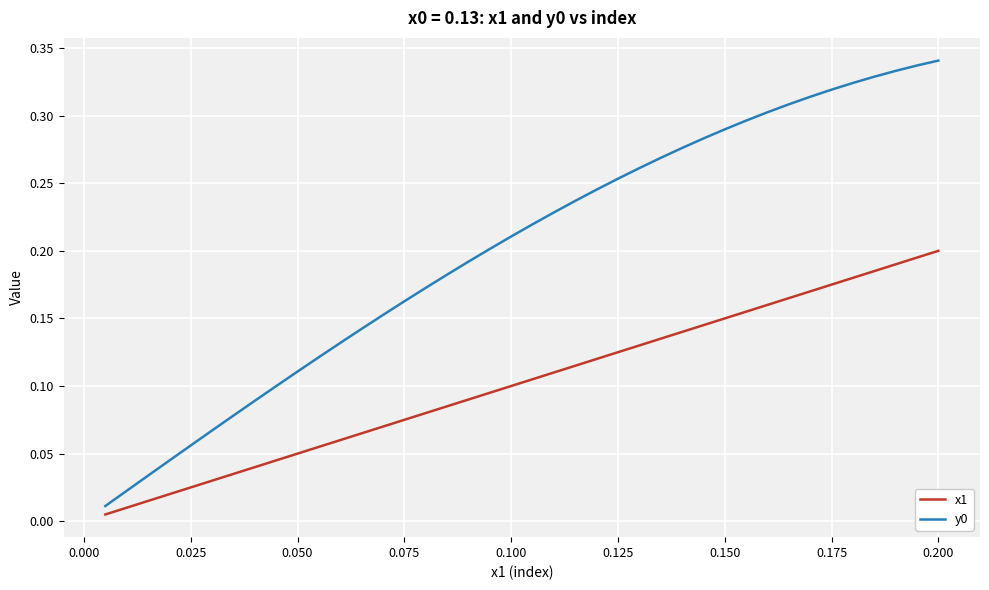

True or false: x1 and y0 cross at least once.

False